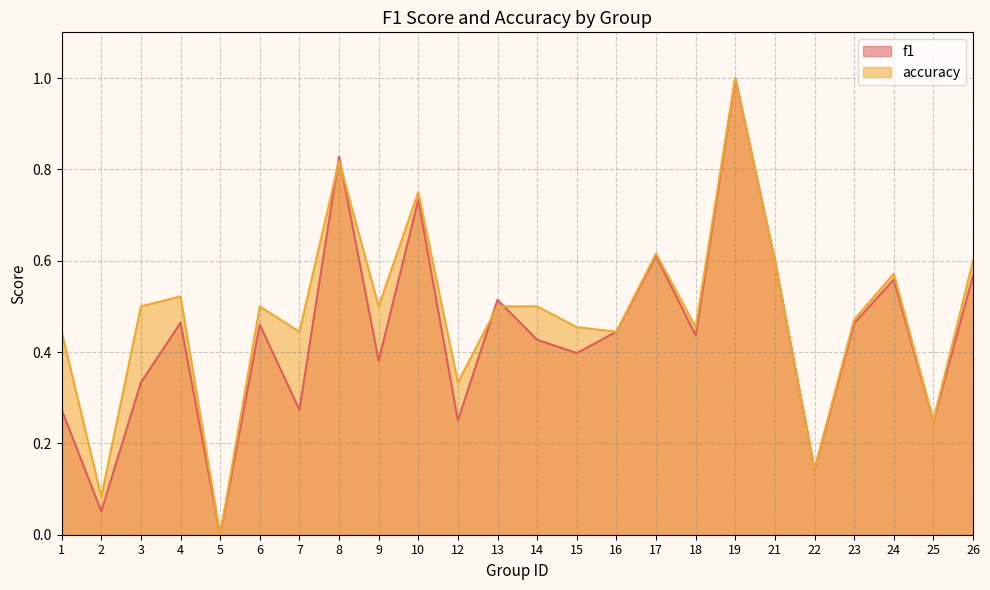

List the series in order of their peak value, highest first.

f1, accuracy